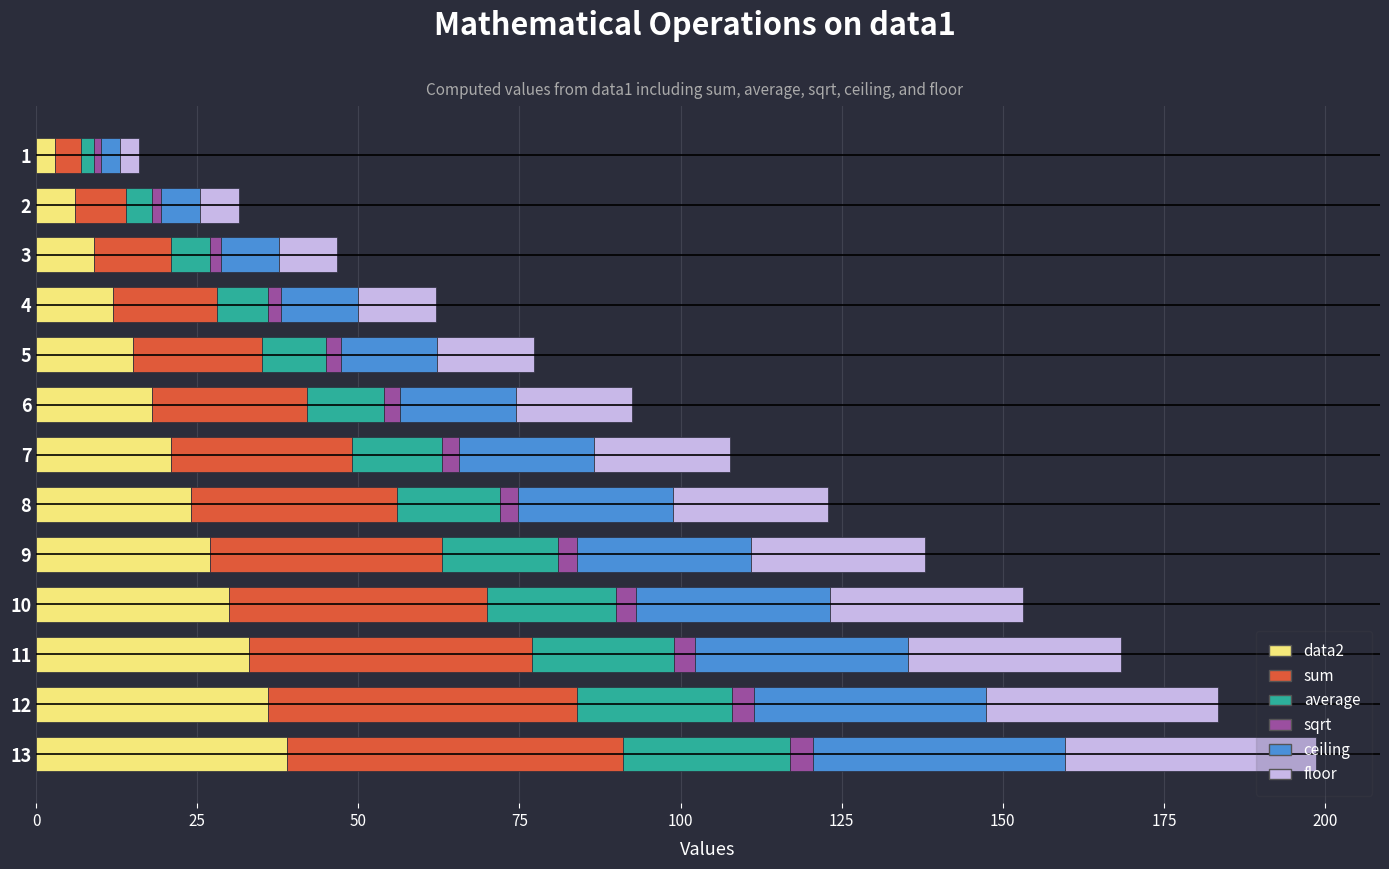

Which series changed the most between 12 and 13?

sum